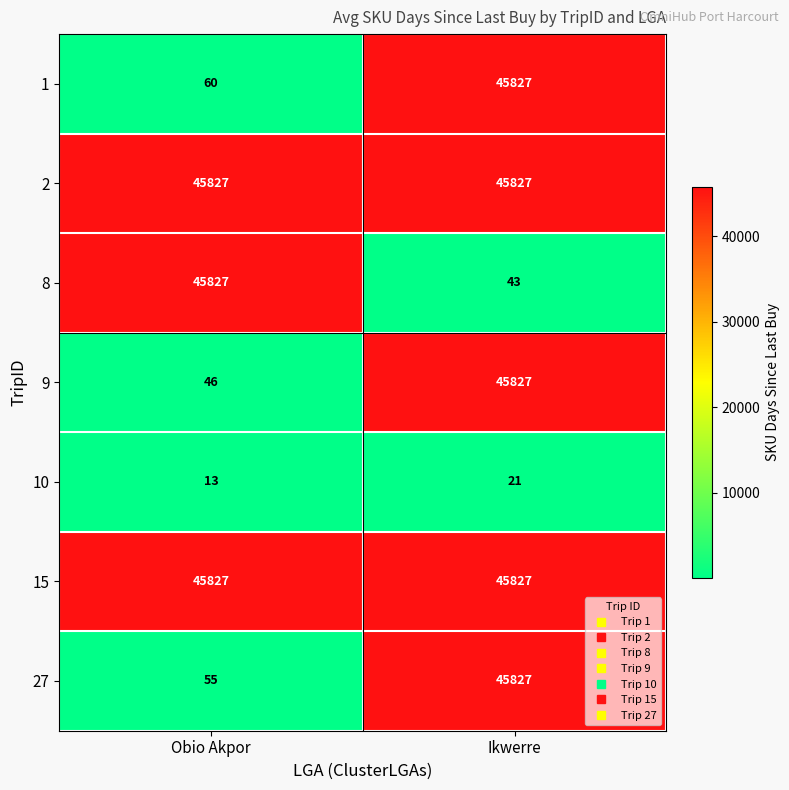

What is the spread (max minus min) of values at Ikwerre?

45806